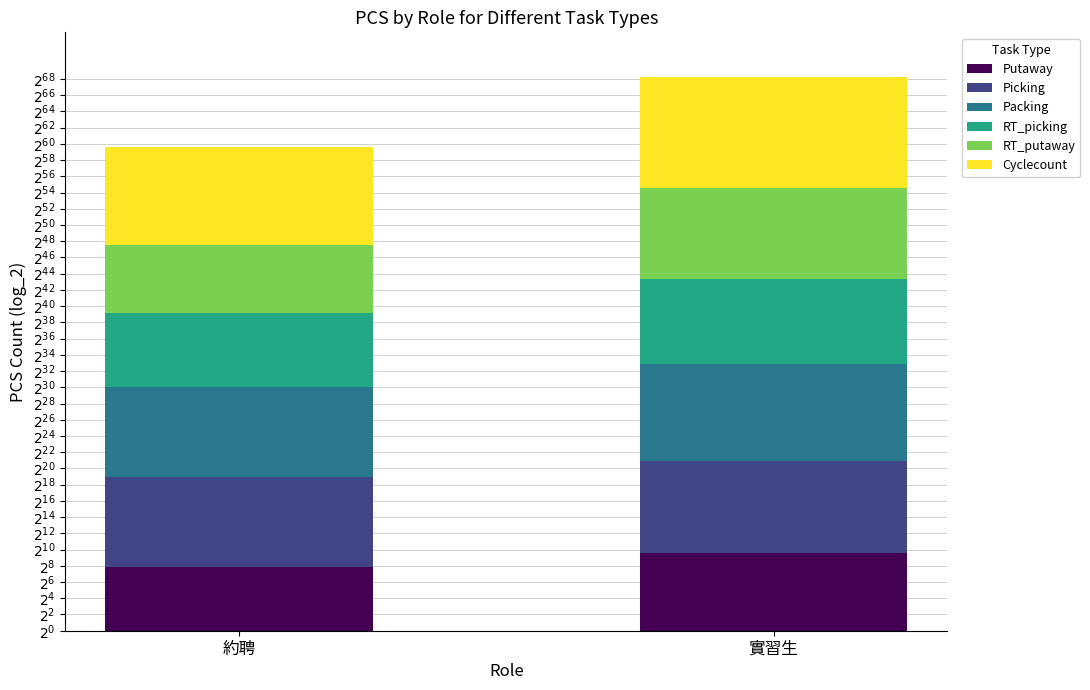

Does the chart contain stacked bars?

Yes